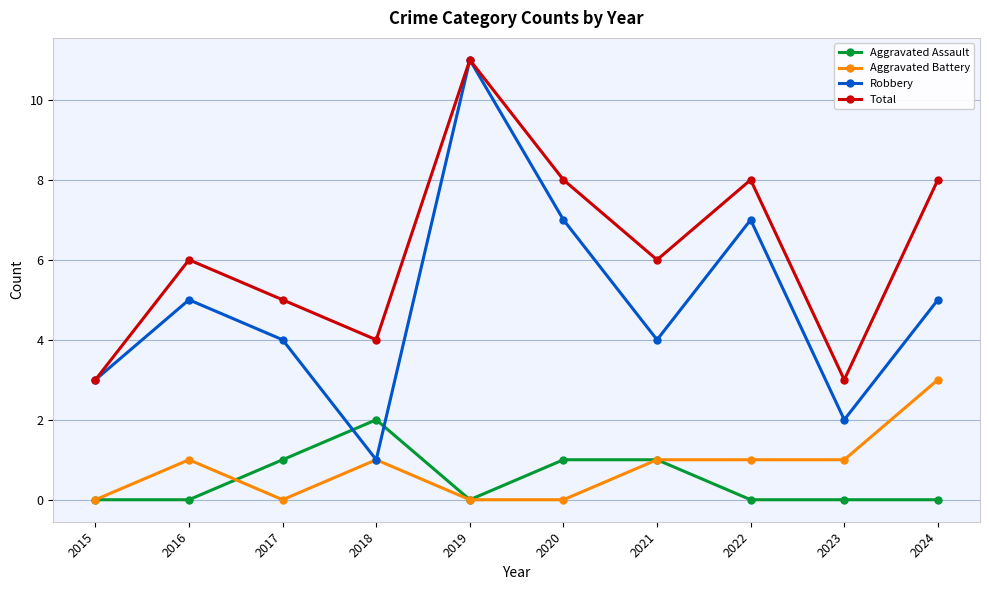

Is this an area chart (filled region under the line)?

No